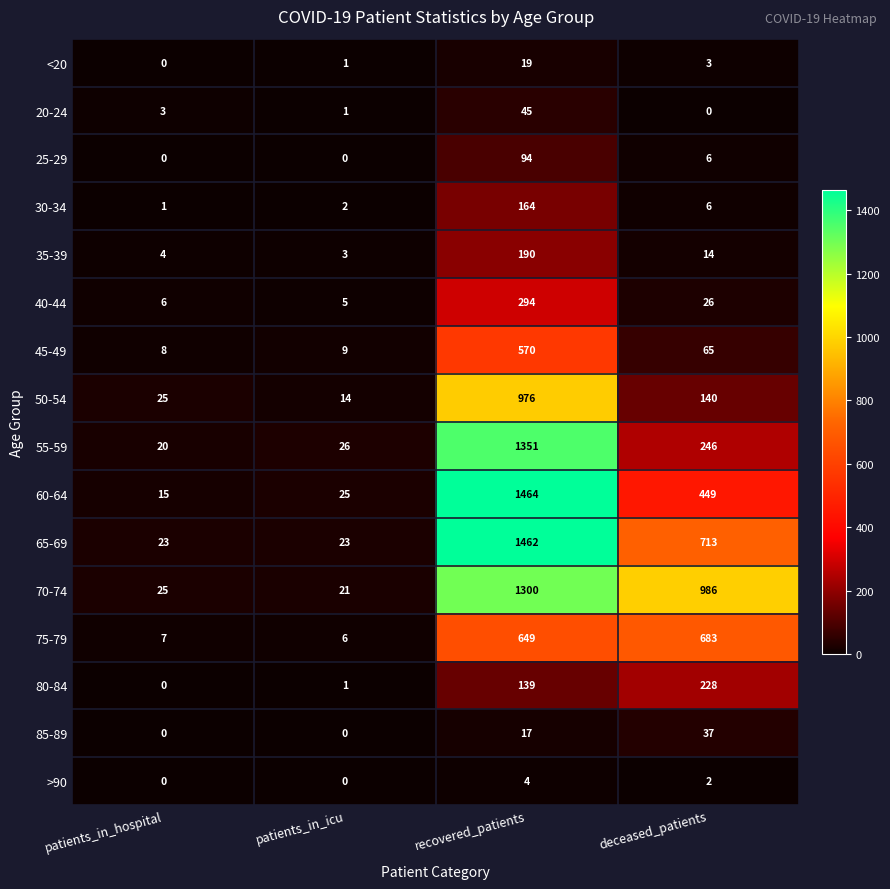

Is the value of 50-54 at recovered_patients greater than the value of >90 at recovered_patients?

Yes